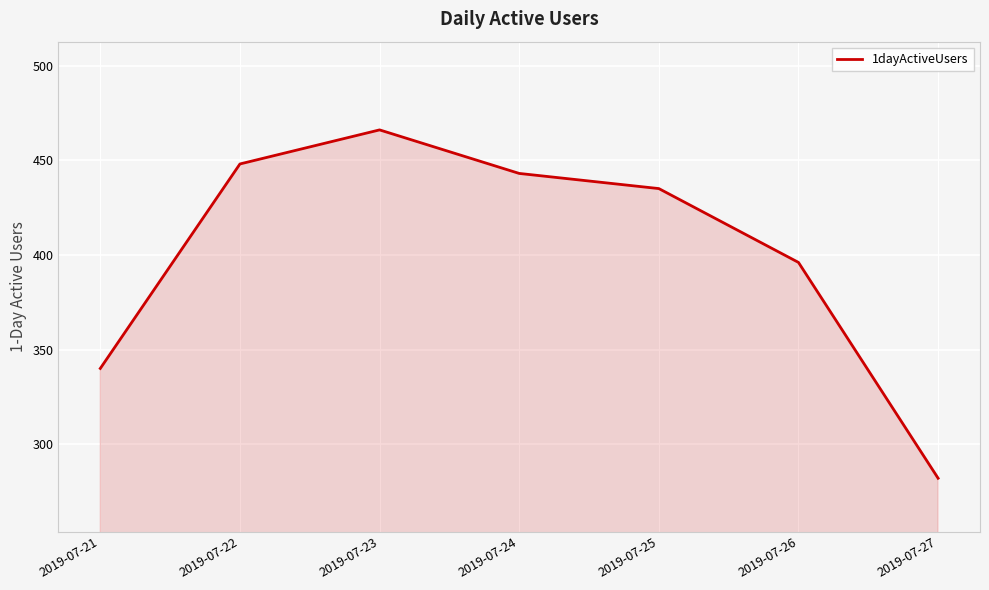

Is it true that the value at 2019-07-21 is 131?

False